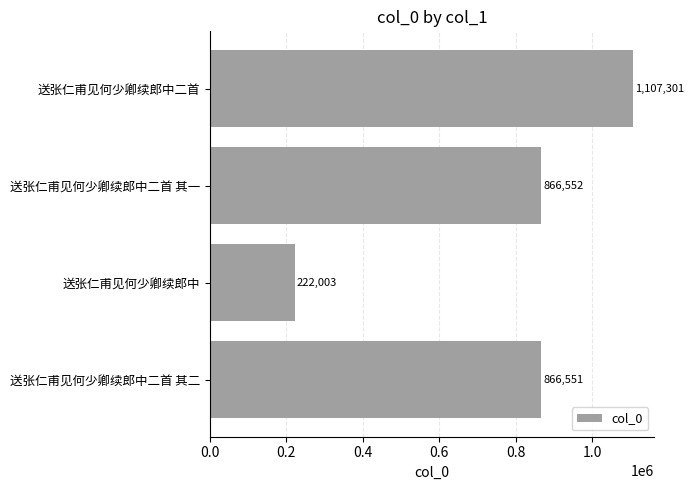

How many bars are there in total?

4